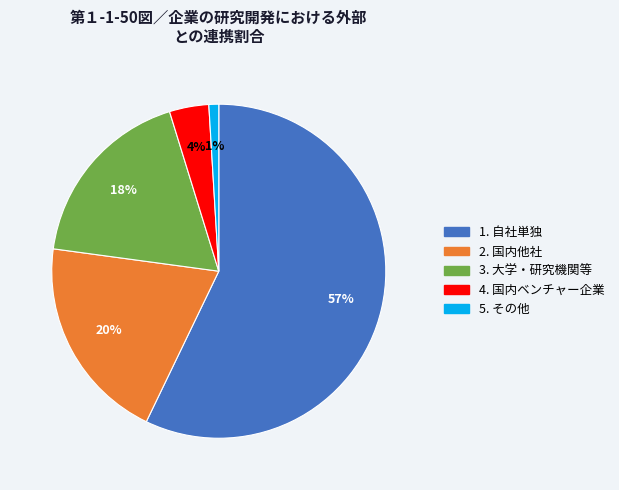

Combined, do 4. 国内ベンチャー企業 and 1. 自社単独 account for over 50%?

Yes